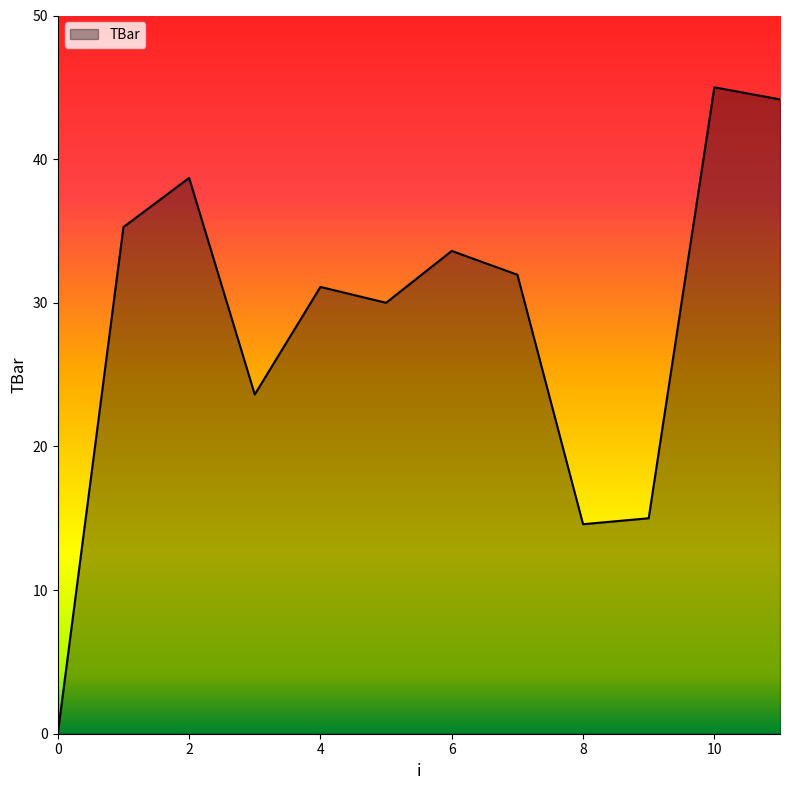

What is the maximum value shown in the chart?

45.0